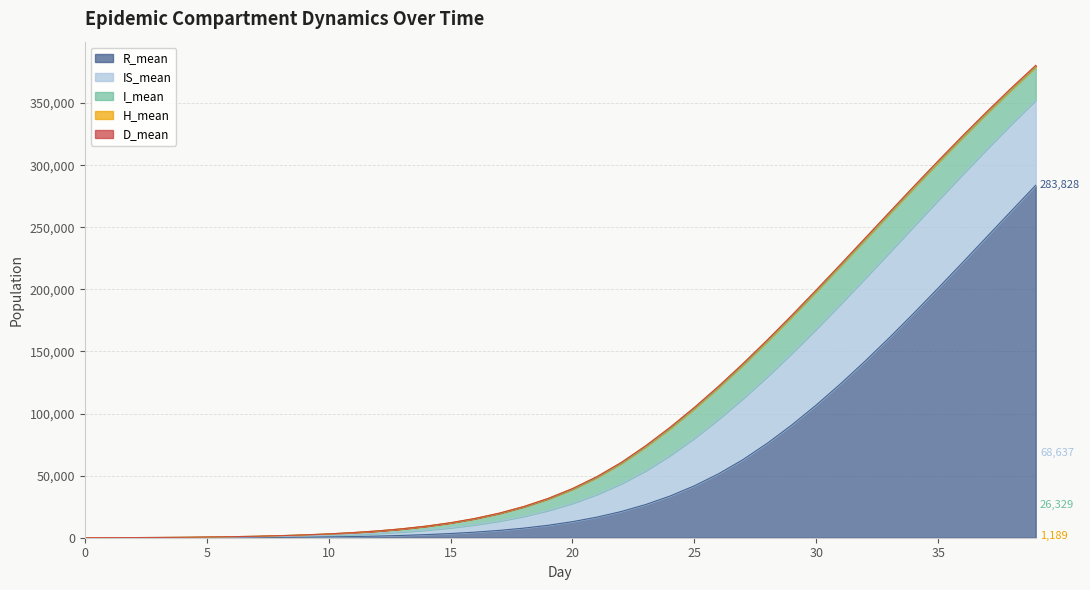

How many interior local peaks does the D_mean series have?

1